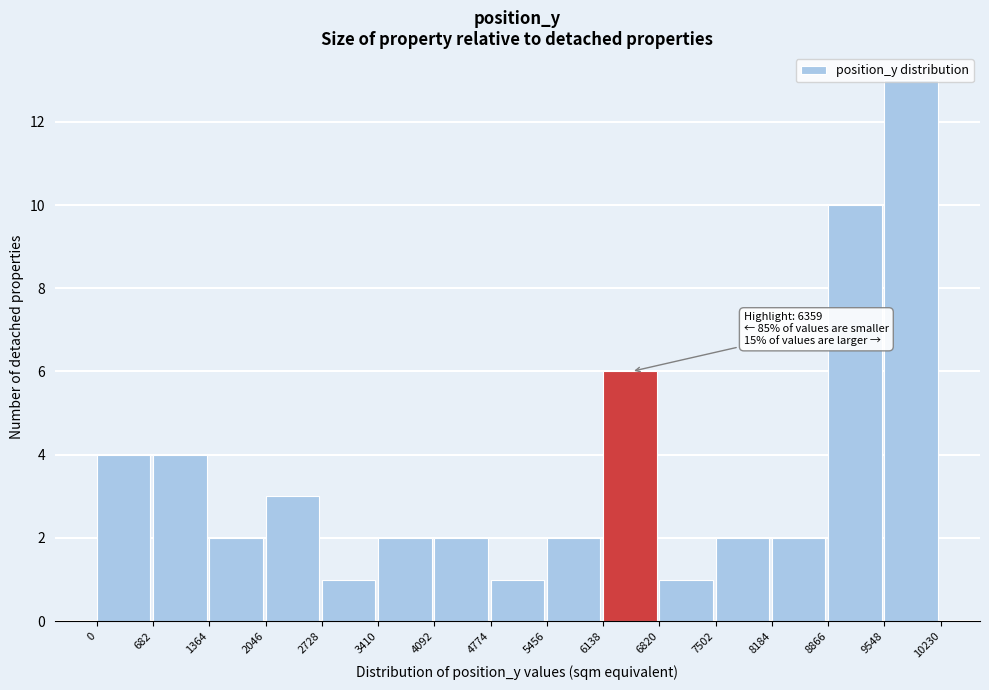

Over which range of the x-axis is the bar tallest?

9548 to 10230